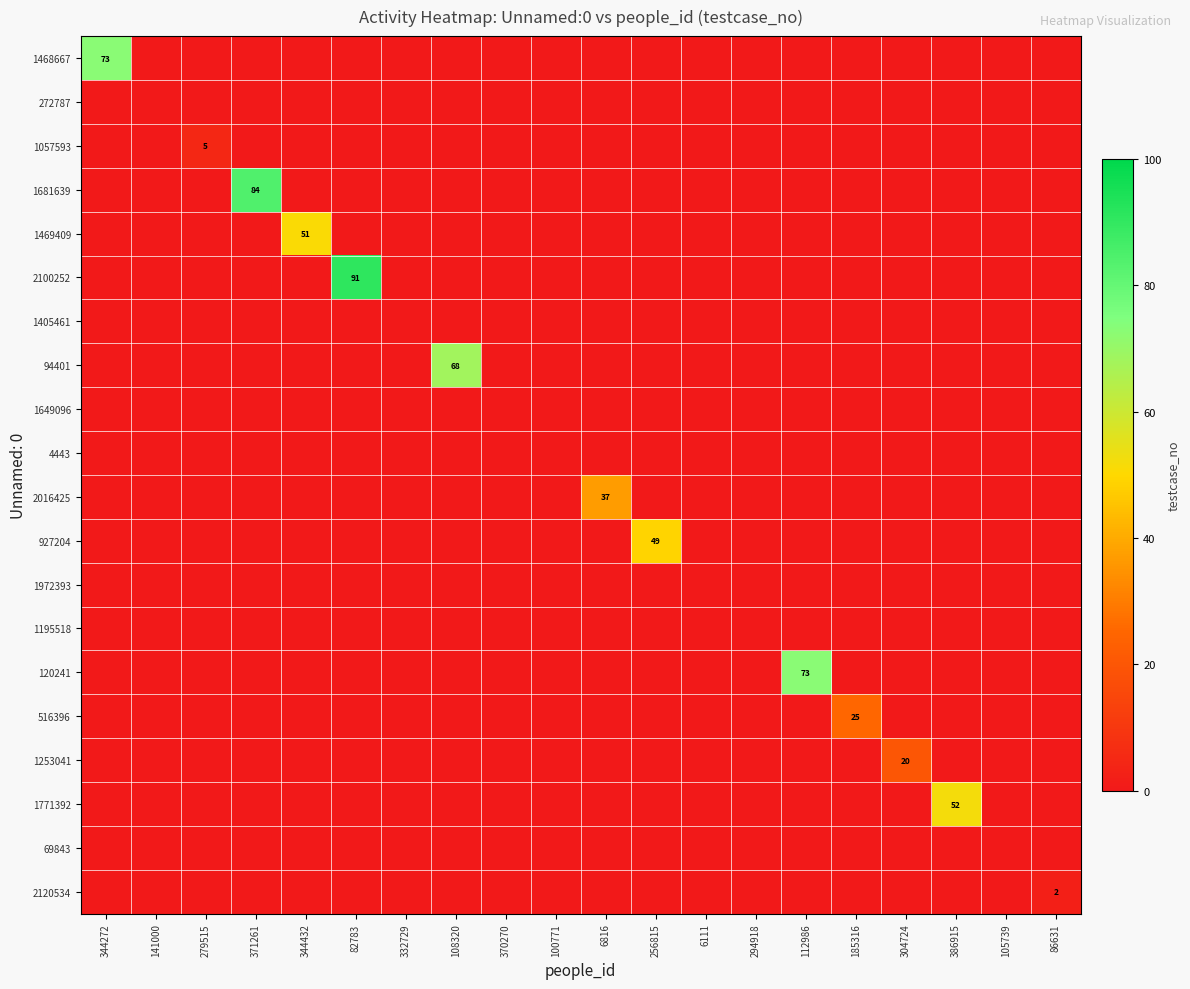

Between 332729 and 6816, which series saw the biggest shift?

2016425